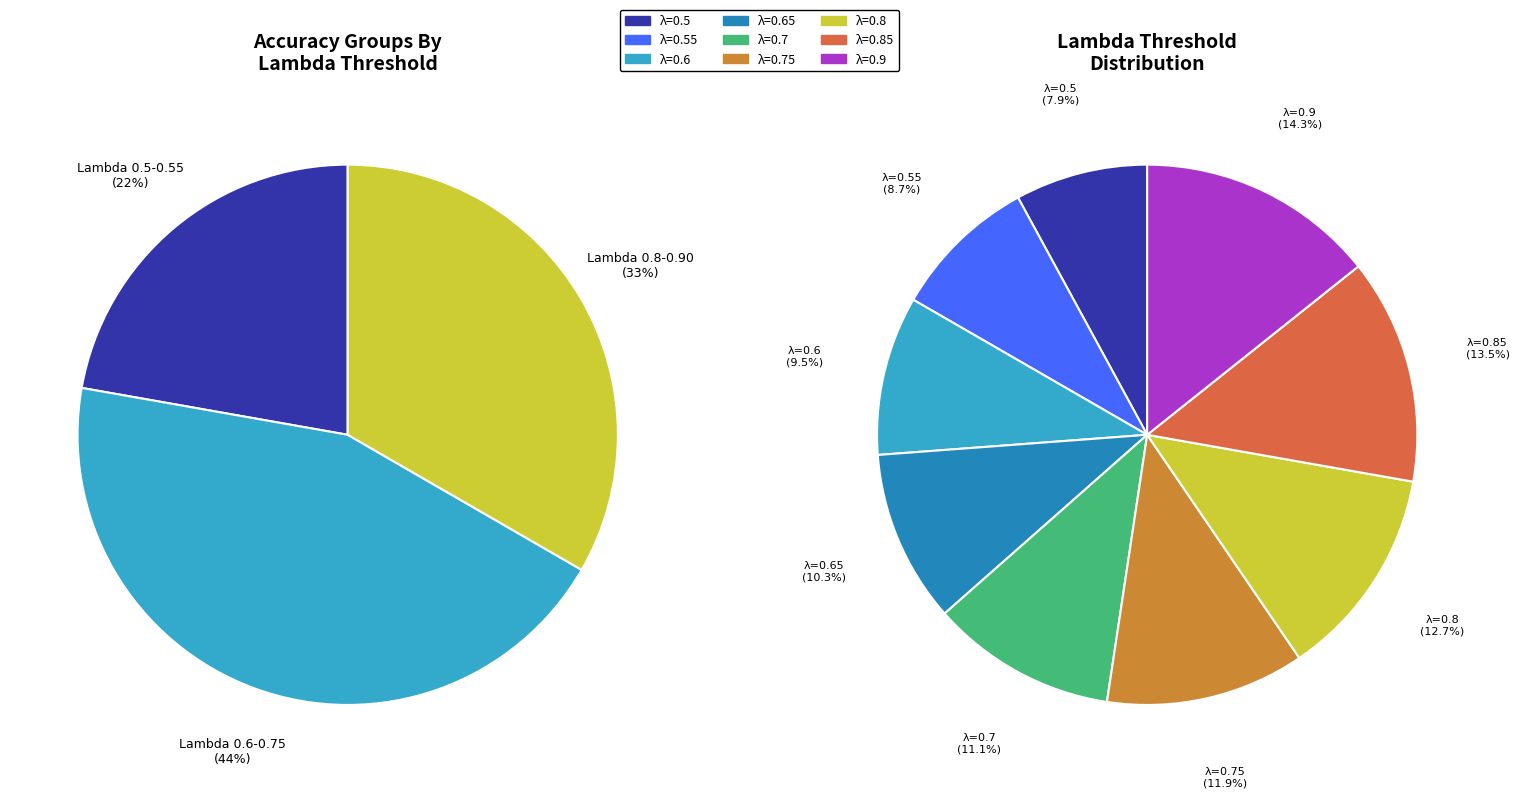

To the nearest percent, what portion does 0.9 represent?

14%